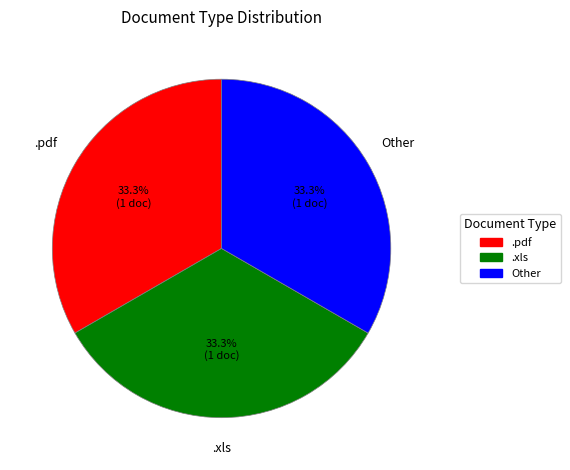

Is .pdf the majority of the pie?

No